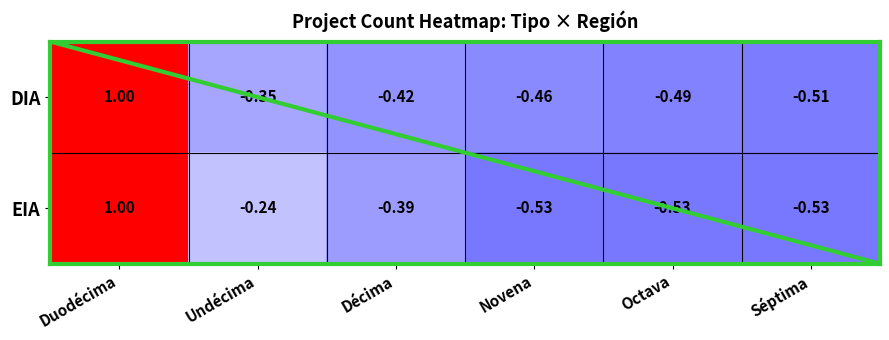

Which label corresponds to the largest value in the chart?

Duodécima